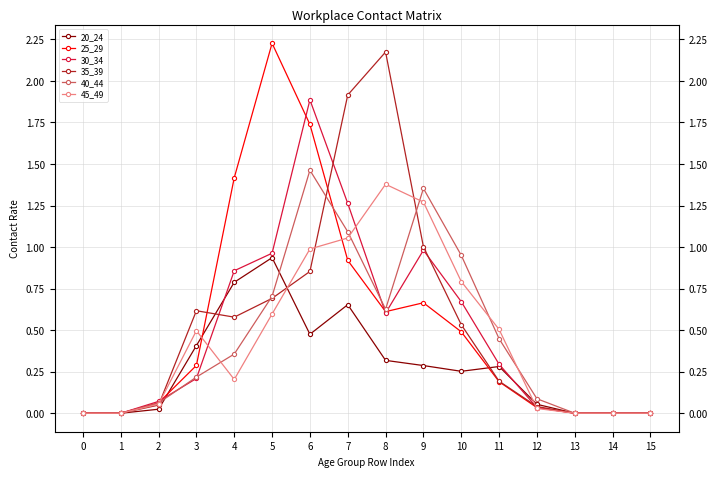

What are all the series names shown in the legend?

20_24, 25_29, 30_34, 35_39, 40_44, 45_49